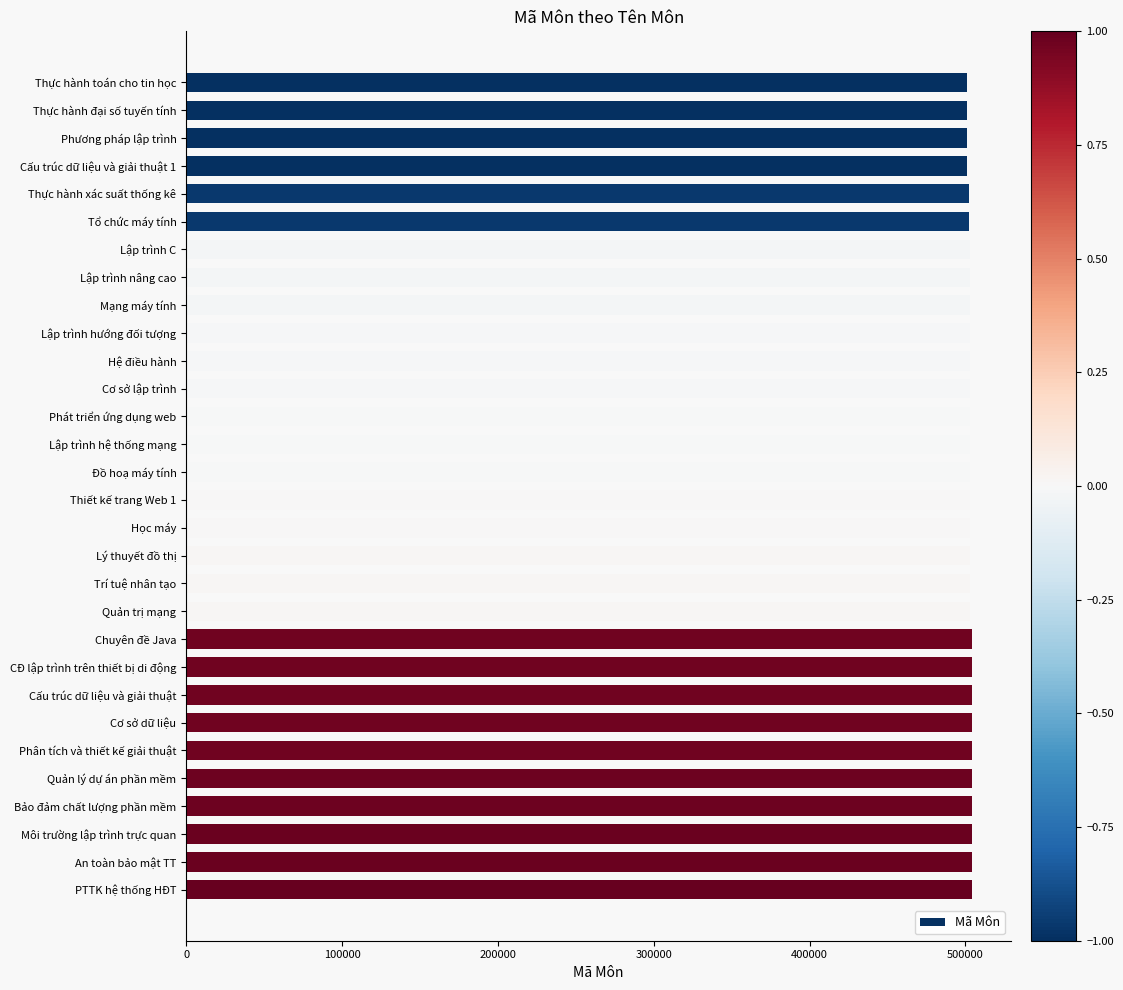

How many bars are there in total?

30